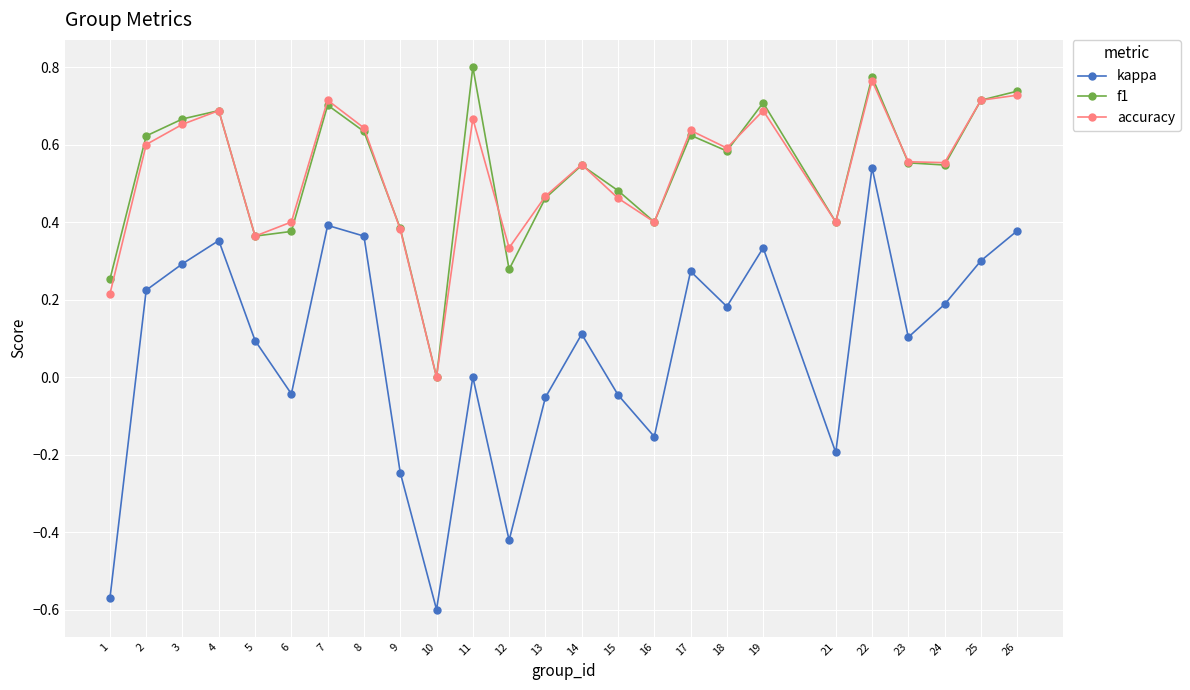

At which label does kappa first exceed 0?

2